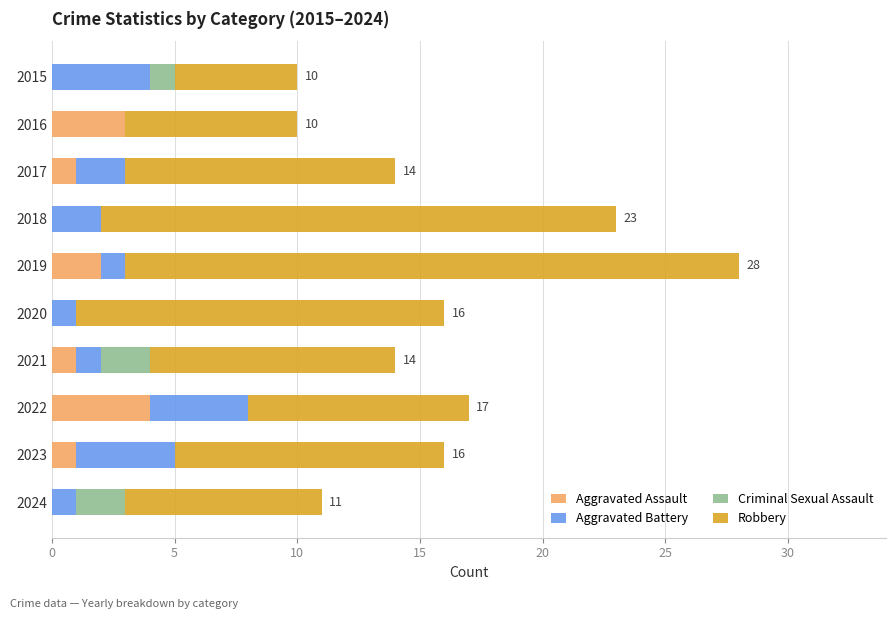

What is the highest value of the Aggravated Assault series?

4